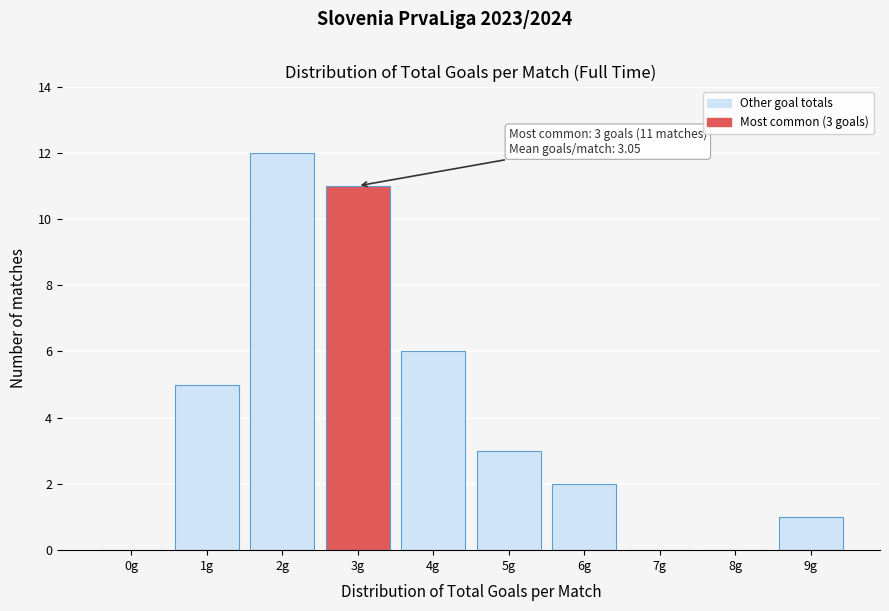

Reading right to left, transcribe all the data shown in this chart.

9g=1	8g=0	7g=0	6g=2	5g=3	4g=6	3g=11	2g=12	1g=5	0g=0